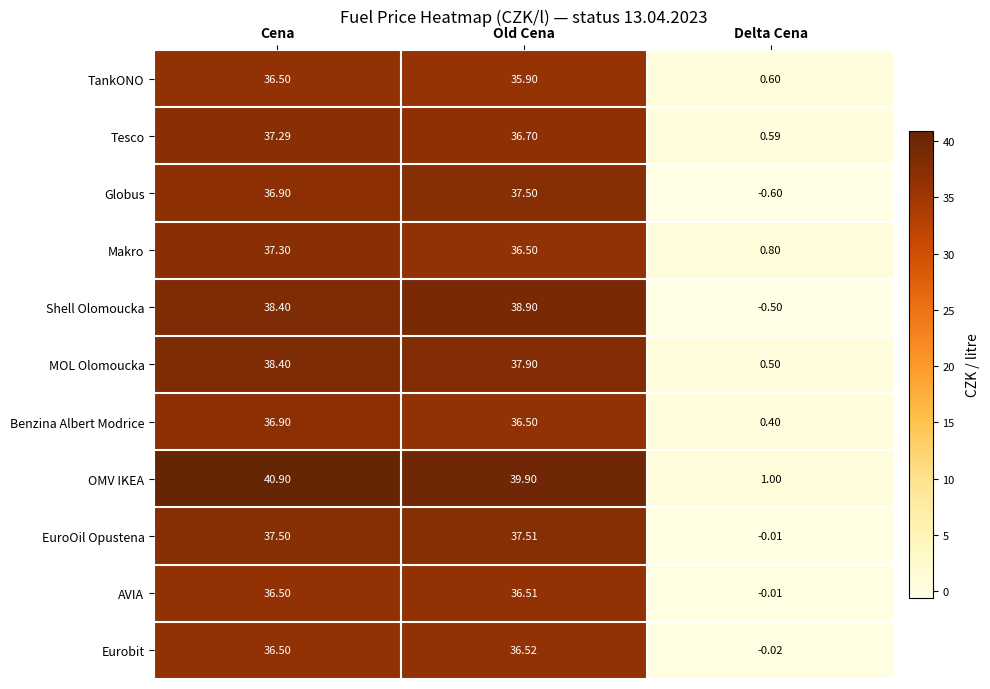

Rank the series by their maximum value, from lowest to highest.

TankONO, AVIA, Eurobit, Benzina Albert Modrice, Tesco, Makro, Globus, EuroOil Opustena, MOL Olomoucka, Shell Olomoucka, OMV IKEA